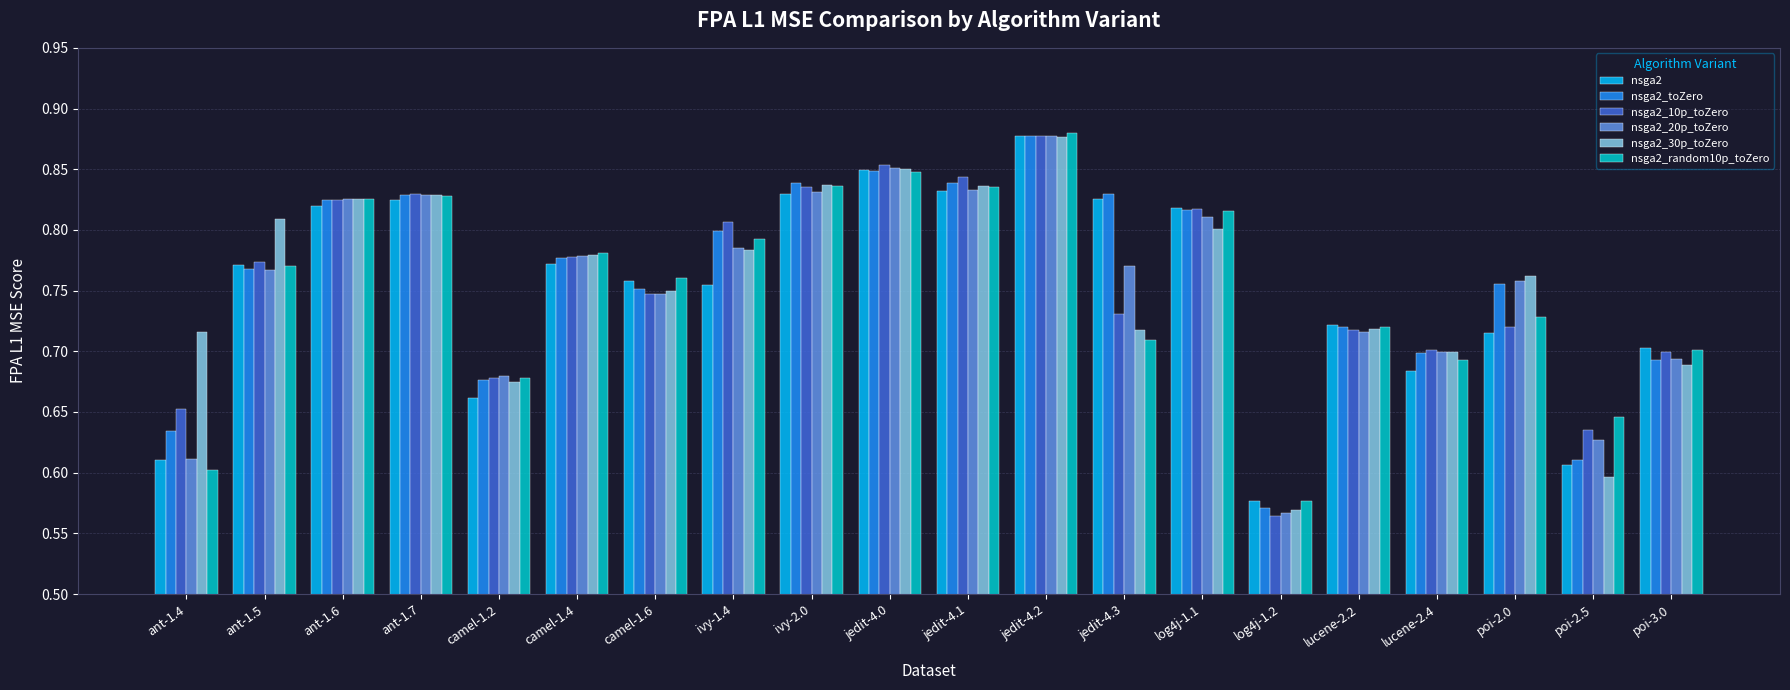

What is the sum of the nsga2_20p_toZero values at poi-2.0 and ivy-1.4?

1.5